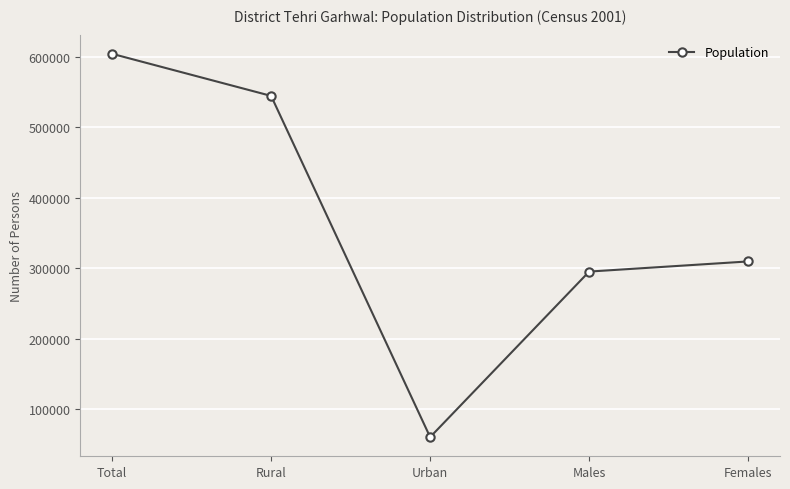

Which category has the lowest value across all series?

Urban